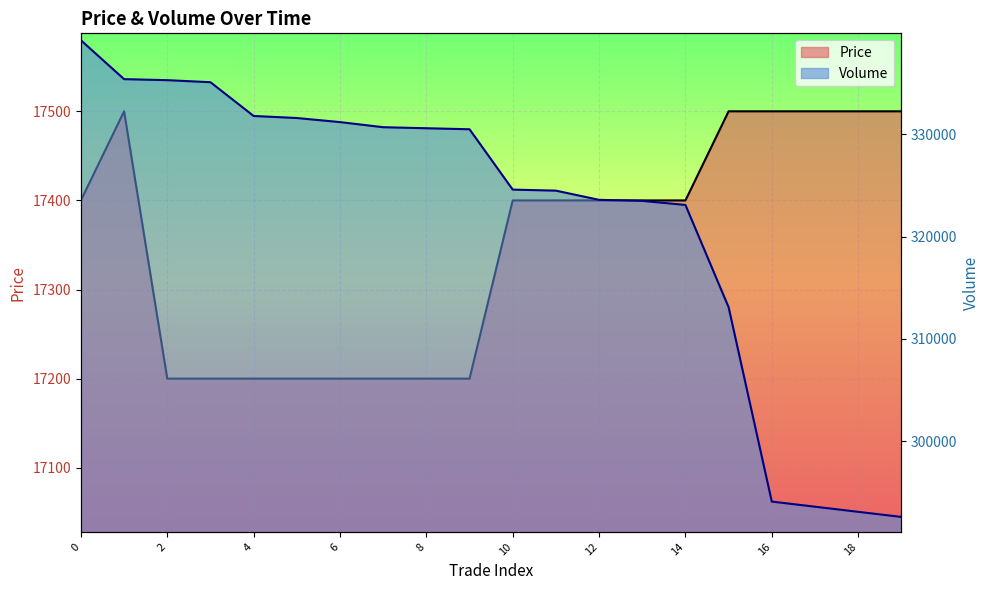

Reading left to right, list all the values displayed in this chart.

Price: 0=17400	1=17500	2=17200	3=17200	4=17200	5=17200	6=17200	7=17200	8=17200	9=17200	10=17400	11=17400	12=17400	13=17400	14=17400	15=17500	16=17500	17=17500	18=17500	19=17500
Volume: 0=339195	1=335395	2=335295	3=335095	4=331795	5=331595	6=331195	7=330695	8=330595	9=330495	10=324595	11=324495	12=323595	13=323495	14=323095	15=313095	16=294095	17=293595	18=293095	19=292595